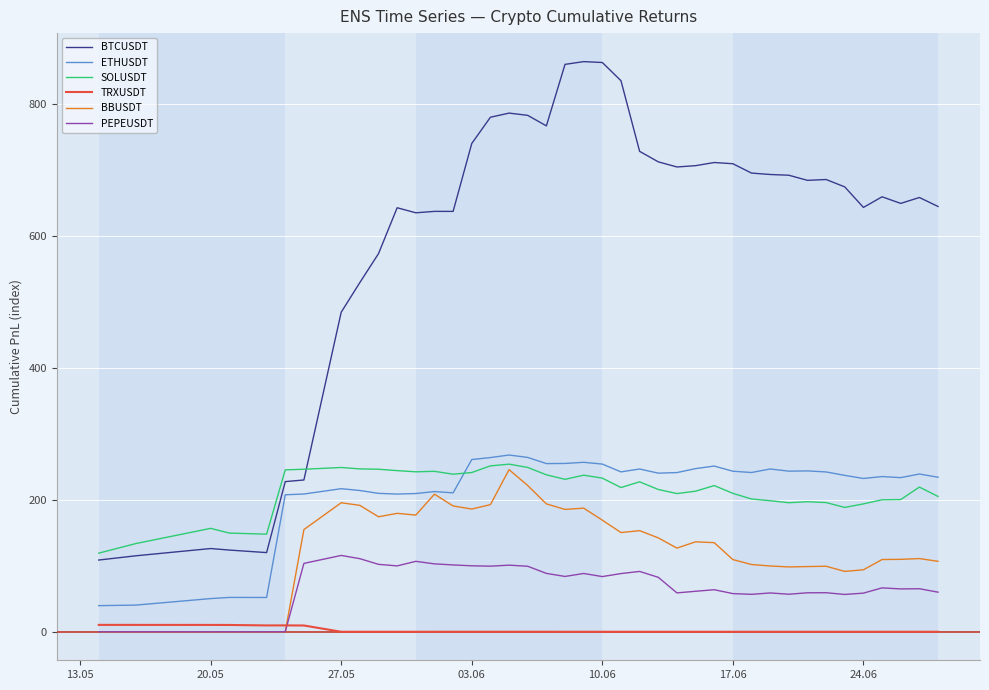

Which series has the widest spread of values?

BTCUSDT